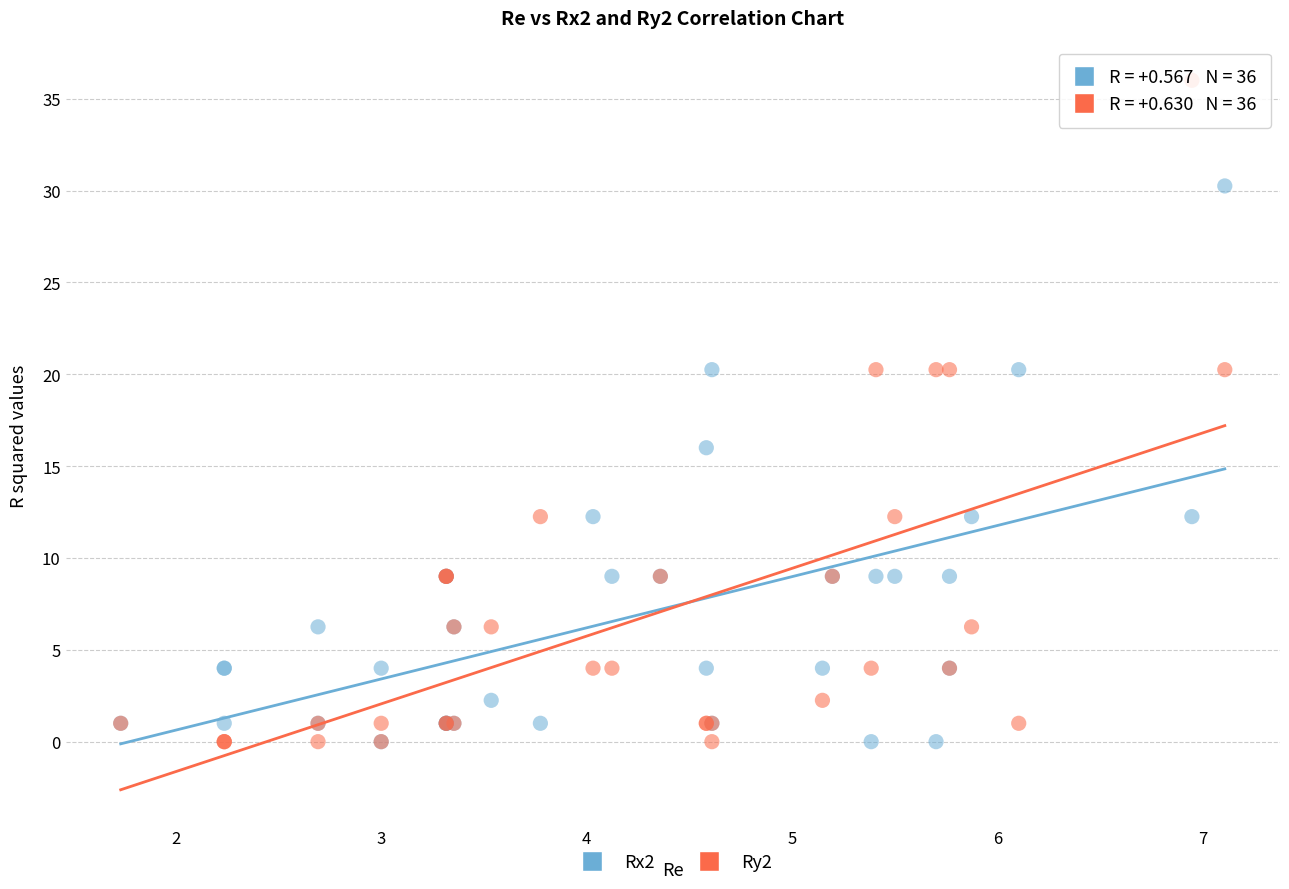

What is the X range (max minus min) for the scatter plot?

5.4